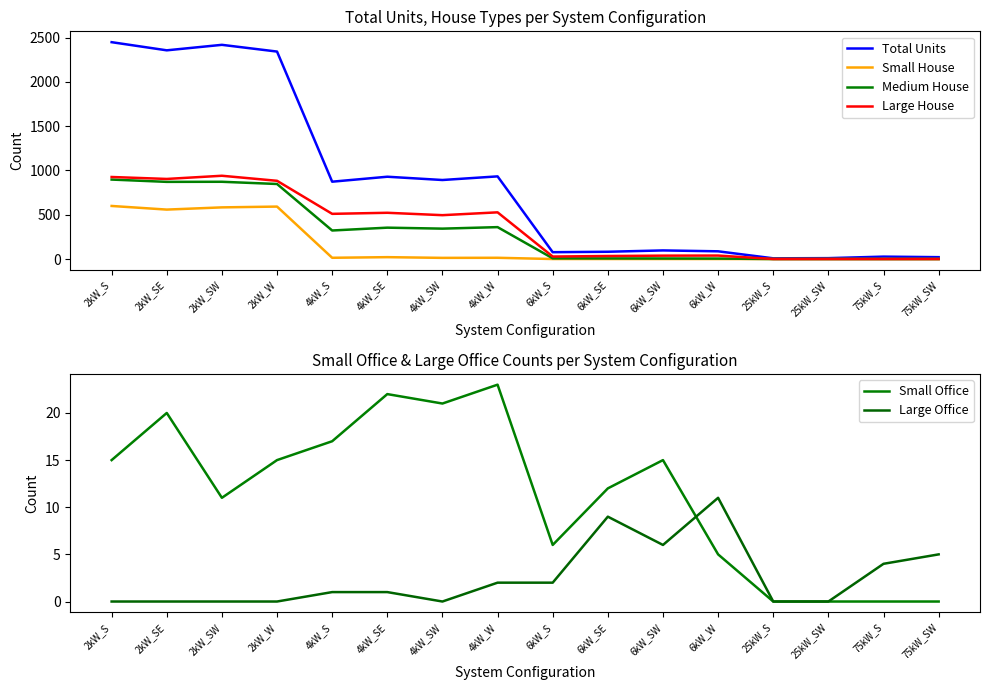

The value of Small Office at 4kW_S is 29. True or false?

False